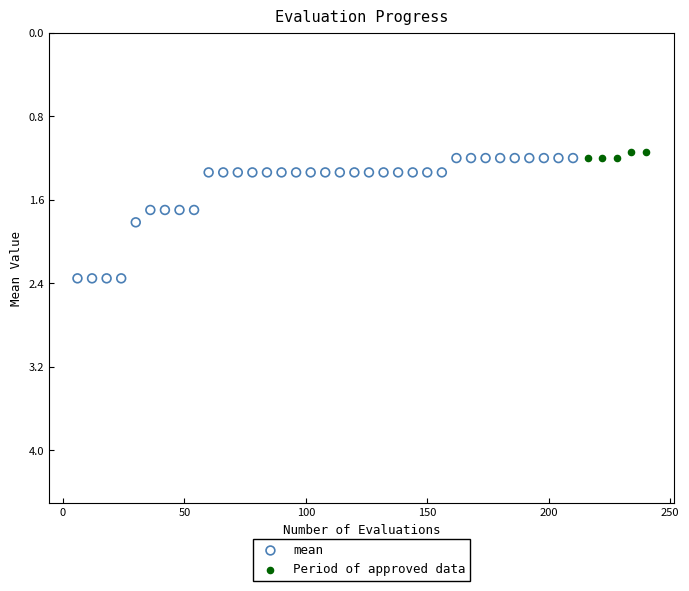

Which series has the largest Y range (max minus min)?

mean